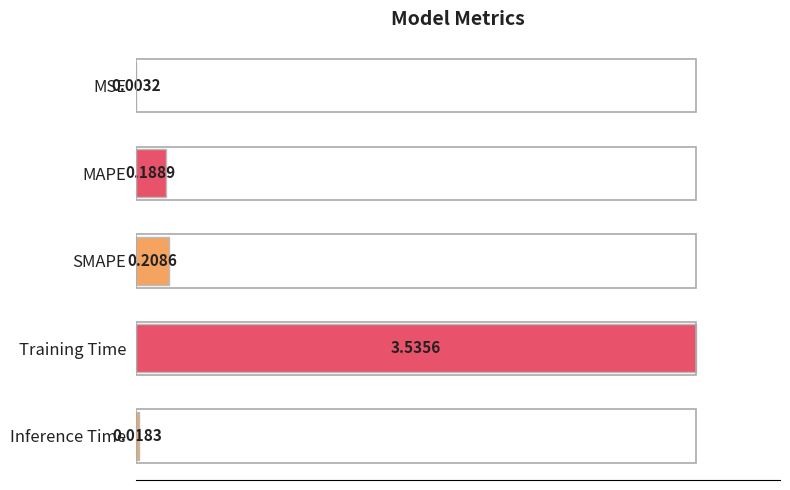

Are the bars horizontal?

Yes